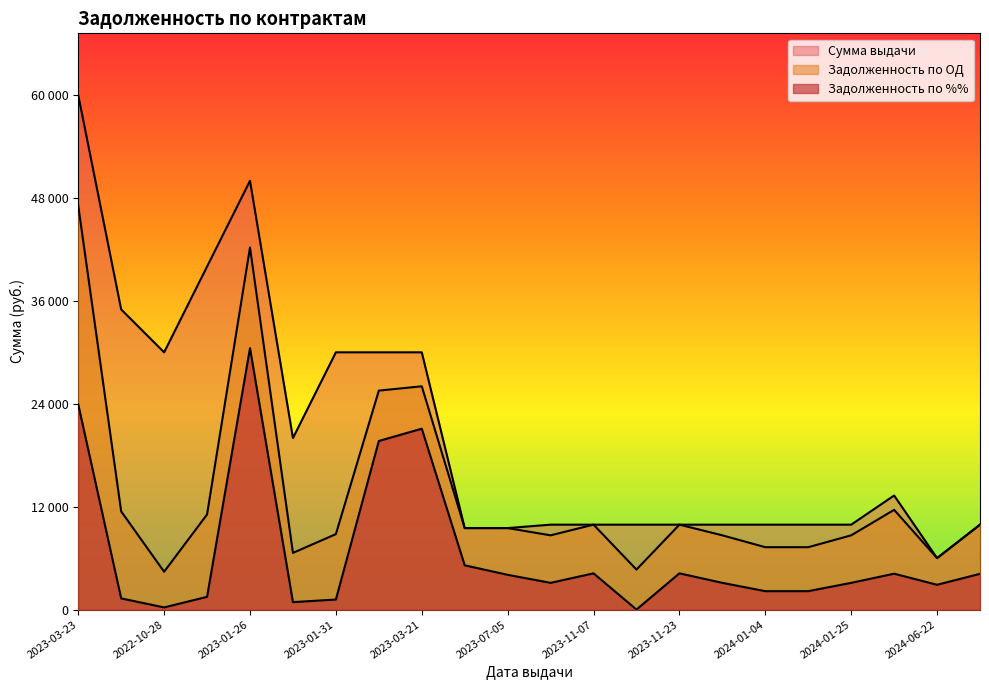

What is the spread (max minus min) of values at 2024-01-04?

7756.4